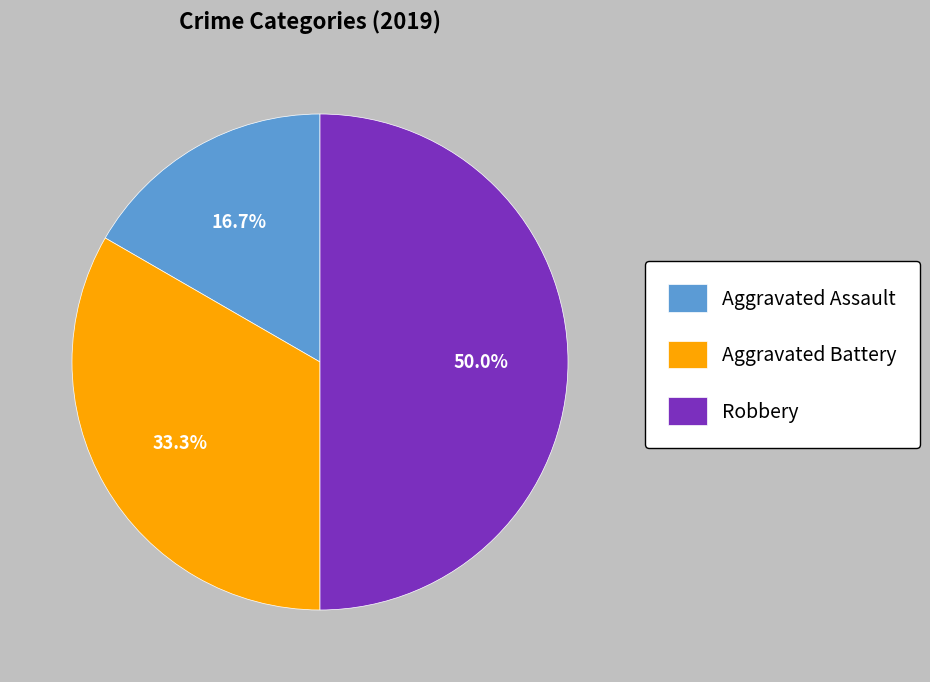

How many segments does this pie chart have?

3